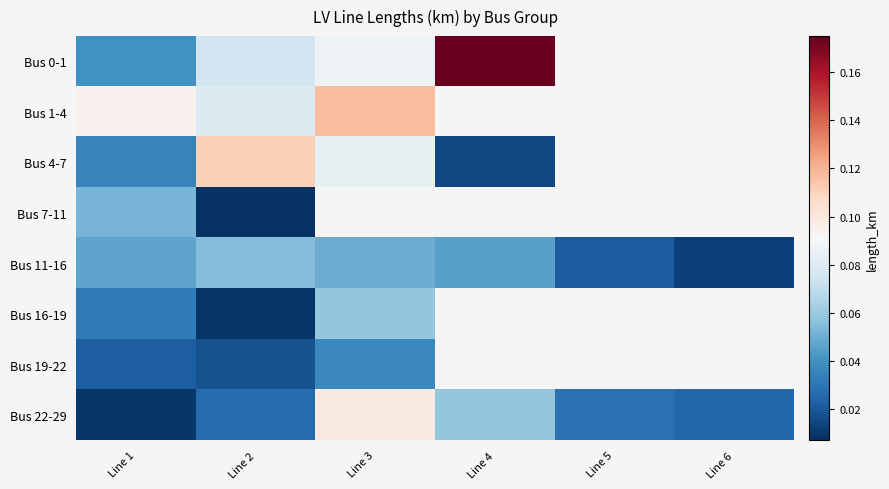

Which series has the largest range (max minus min)?

Bus 0-1